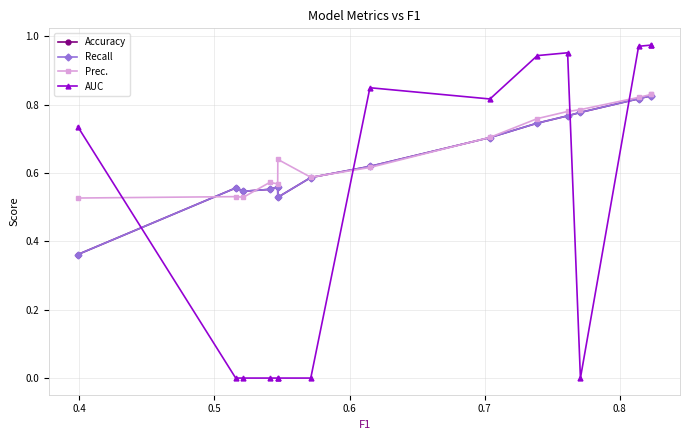

Does the chart have visible grid lines?

Yes